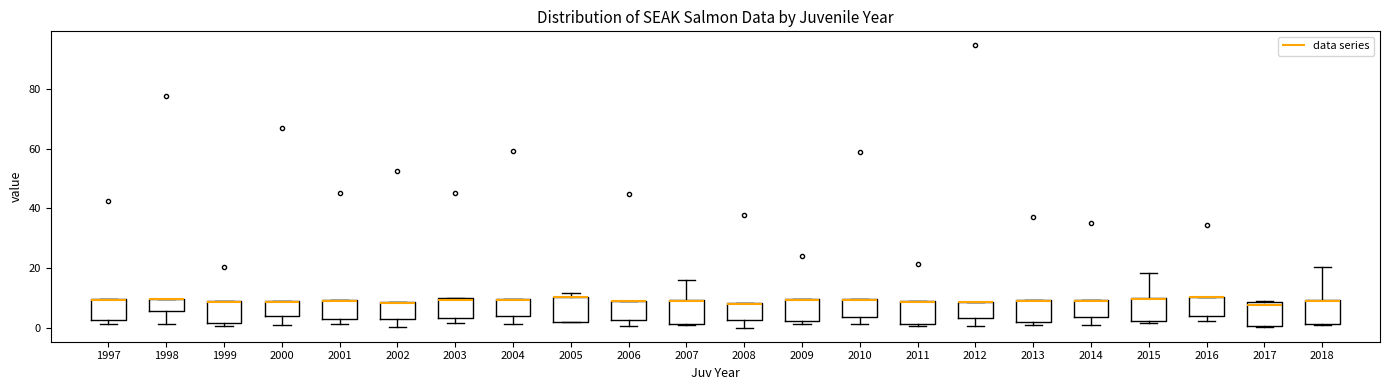

Reading left to right, read every box against the y-axis: the position of its median line, the range the box covers, and the ends of its whiskers. The values are not printed on the chart, so give them approximately, as read against the axis.

1997: median 10 (drawn on the box's upper edge), box 2 to 10, whiskers 2 (just below the box's lower edge) to 10
1998: median 10 (drawn on the box's upper edge), box 6 to 10, whiskers 2 to 10
1999: median 8 (drawn on the box's upper edge), box 2 to 8, whiskers 0 to 8
2000: median 8 (drawn on the box's upper edge), box 4 to 10, whiskers 0 to 10
2001: median 10 (drawn on the box's upper edge), box 2 to 10, whiskers 2 (just below the box's lower edge) to 10
2002: median 8 (drawn on the box's upper edge), box 2 to 8, whiskers 0 to 8
2003: median 10, box 4 to 10, whiskers 2 to 10
2004: median 10 (drawn on the box's upper edge), box 4 to 10, whiskers 2 to 10
2005: median 10 (drawn on the box's upper edge), box 2 to 10, whiskers 2 to 12
2006: median 8 (drawn on the box's upper edge), box 2 to 8, whiskers 0 to 8
2007: median 8 (drawn on the box's upper edge), box 2 to 10, whiskers 2 to 16
2008: median 8 (drawn on the box's upper edge), box 2 to 8, whiskers 0 to 8
2009: median 10 (drawn on the box's upper edge), box 2 to 10, whiskers 2 (just below the box's lower edge) to 10
2010: median 10 (drawn on the box's upper edge), box 4 to 10, whiskers 2 to 10
2011: median 8 (drawn on the box's upper edge), box 2 to 8, whiskers 0 to 8
2012: median 8 (drawn on the box's upper edge), box 4 to 8, whiskers 0 to 8
2013: median 8 (drawn on the box's upper edge), box 2 to 10, whiskers 0 to 10
2014: median 10 (drawn on the box's upper edge), box 4 to 10, whiskers 2 to 10
2015: median 10 (drawn on the box's upper edge), box 2 to 10, whiskers 2 (just below the box's lower edge) to 18
2016: median 10 (drawn on the box's upper edge), box 4 to 10, whiskers 2 to 10
2017: median 8 (just below the box's upper edge), box 0 to 8, whiskers 0 to 8
2018: median 8 (drawn on the box's upper edge), box 2 to 10, whiskers 0 to 20